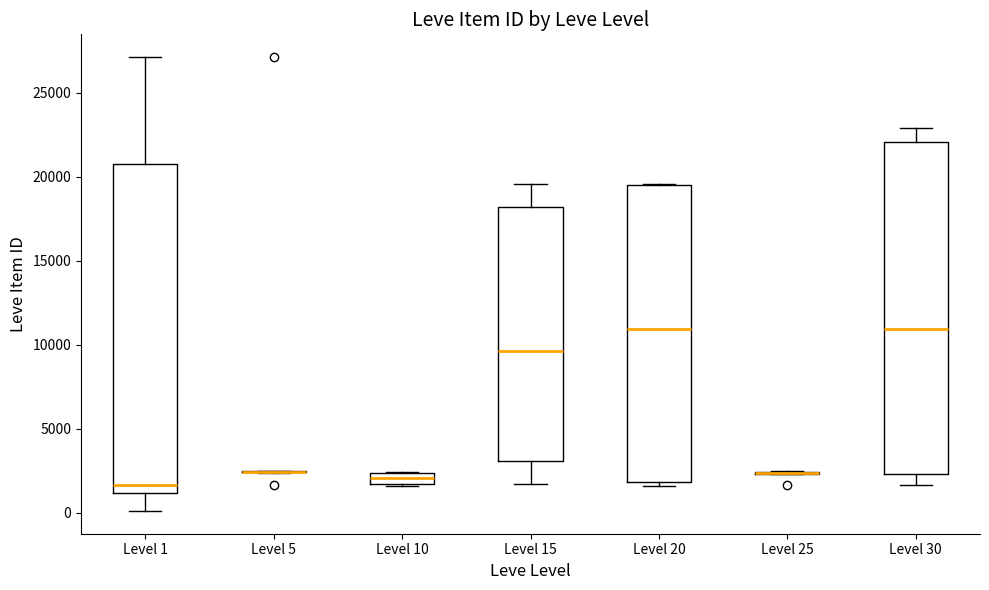

Where does the median line of the box for Level 20 sit on the y-axis? The values are not printed on the chart, so give them approximately, as read against the axis.

11000